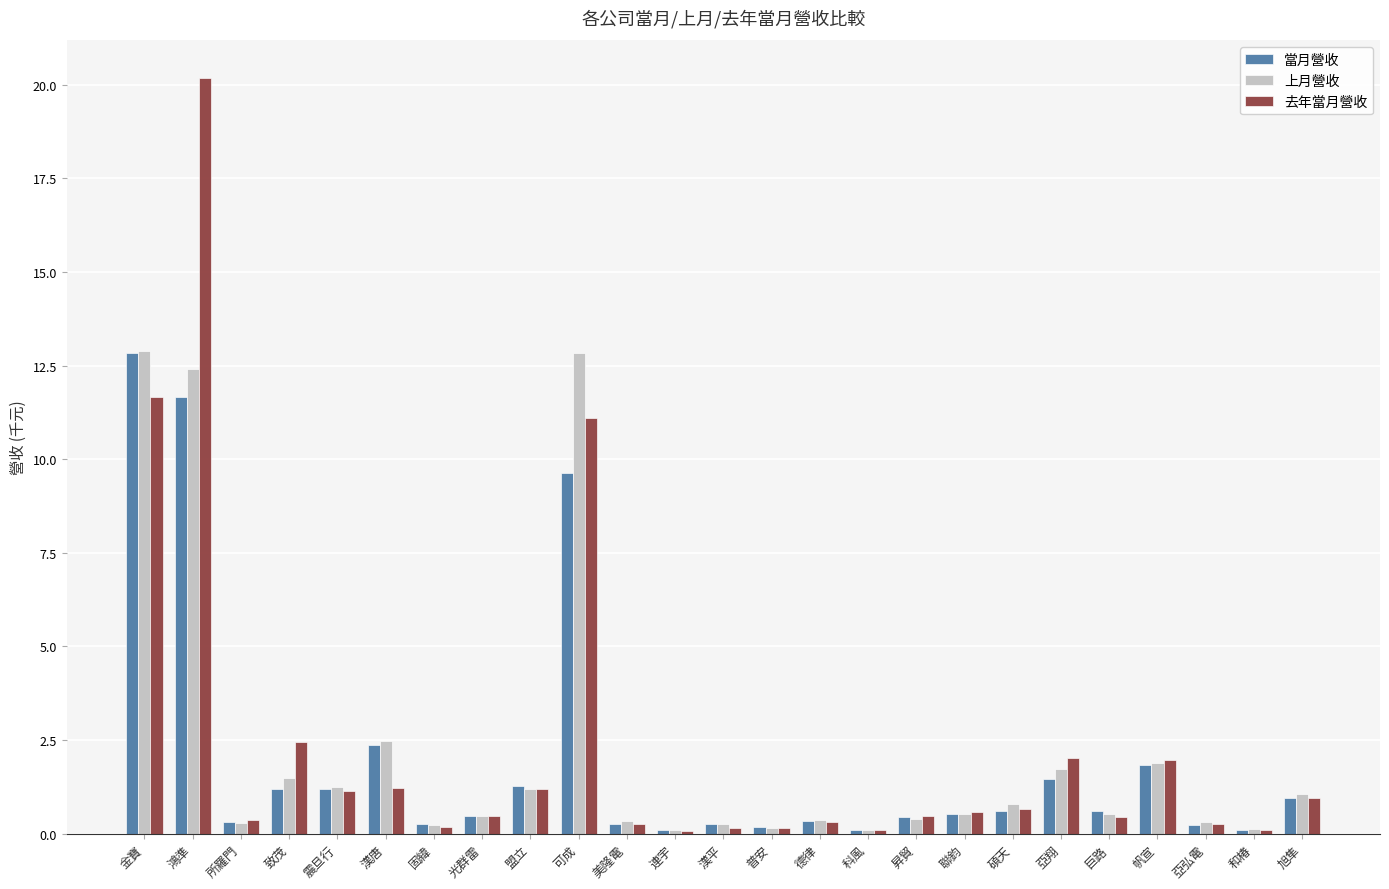

What is the sum of the 上月營收 values at 漢平 and 亞翔?

2.0